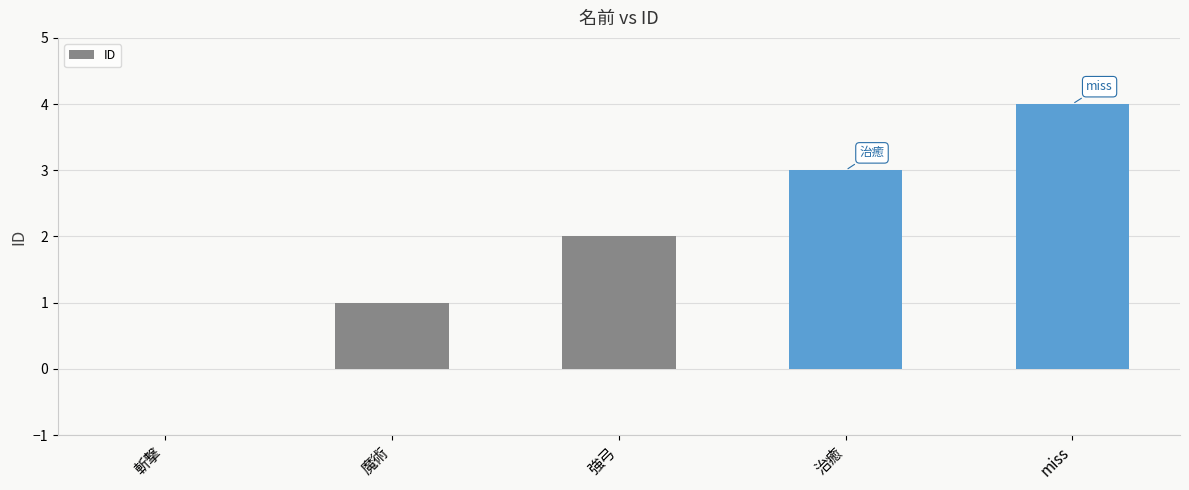

How many positive values are there?

4